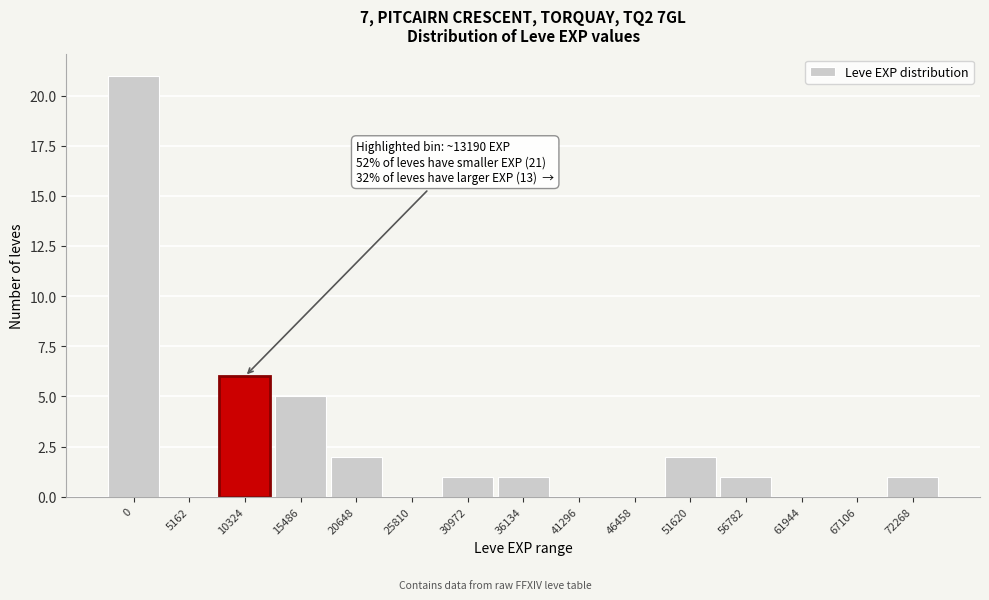

Reading left to right, transcribe all the data shown in this chart.

0=21	5162=0	10324=6	15486=5	20648=2	25810=0	30972=1	36134=1	41296=0	46458=0	51620=2	56782=1	61944=0	67106=0	72268=1